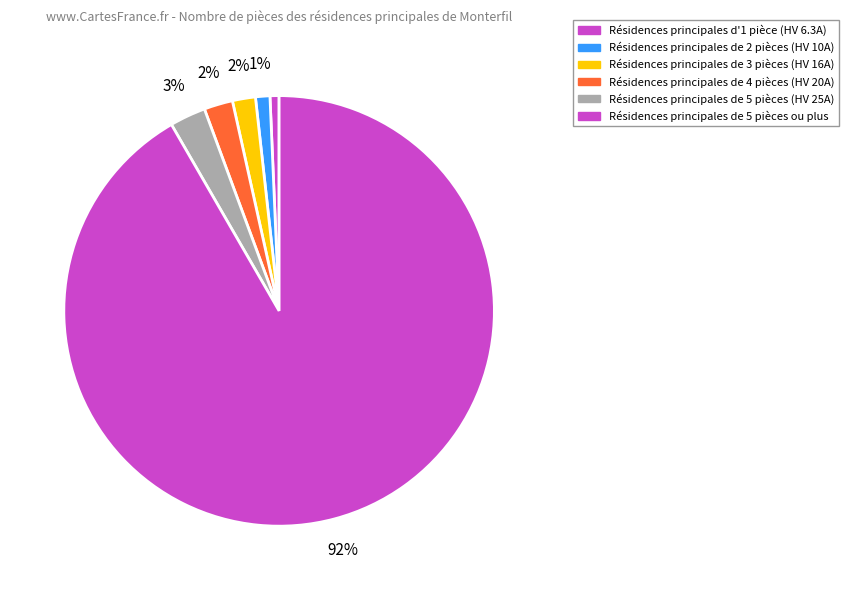

How many slices are in this pie chart?

6